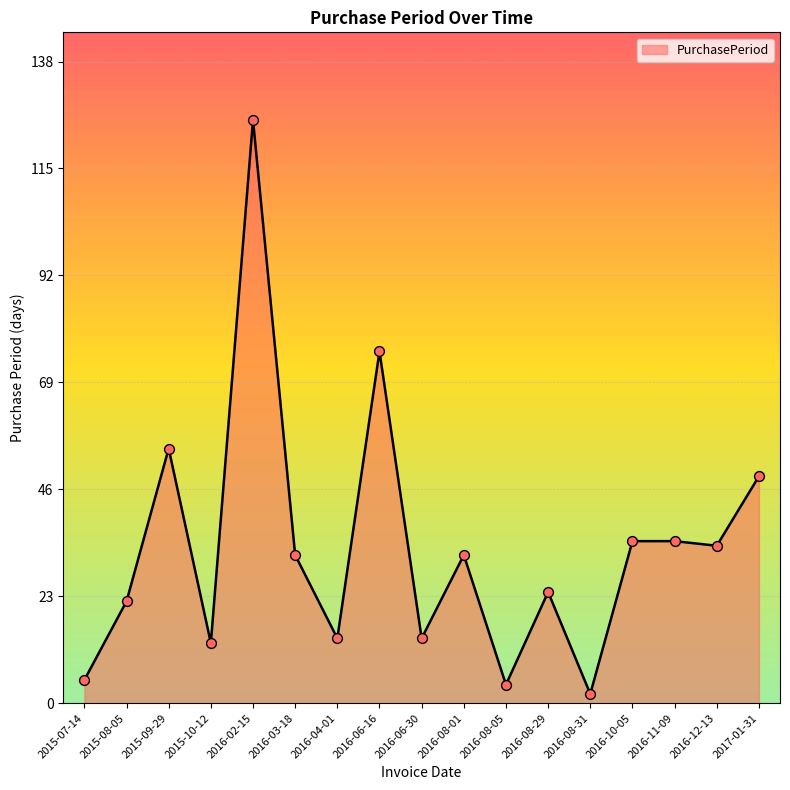

Approximately how many times larger is the value at 2015-07-14 compared to 2016-08-31?

2.5